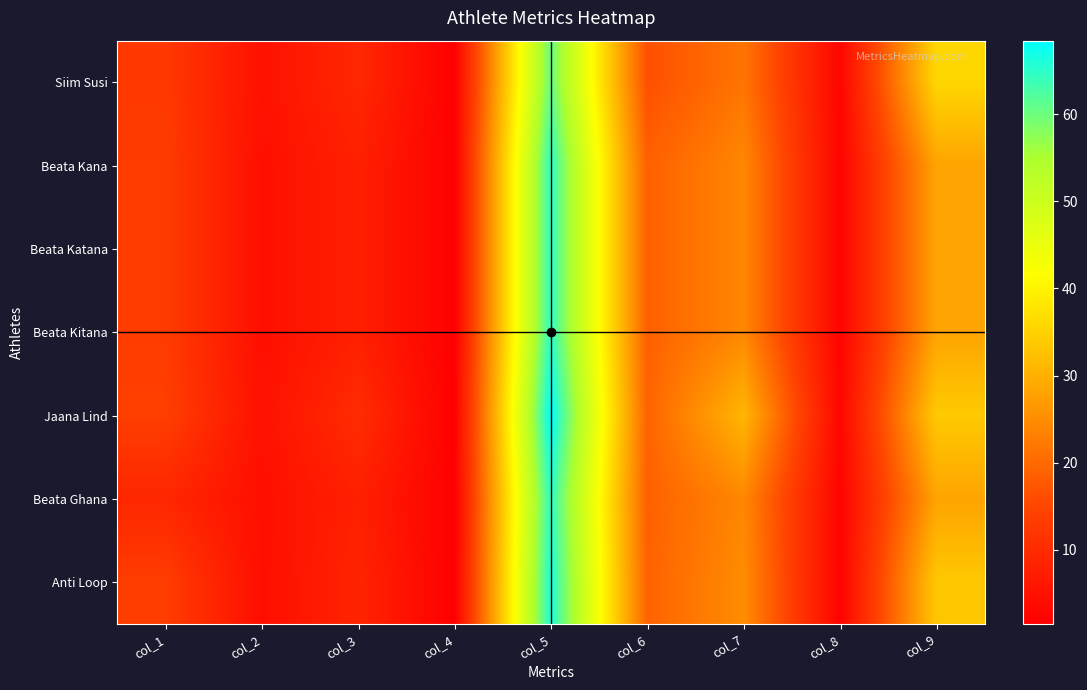

At which category does the chart reach its minimum across all series?

col_4